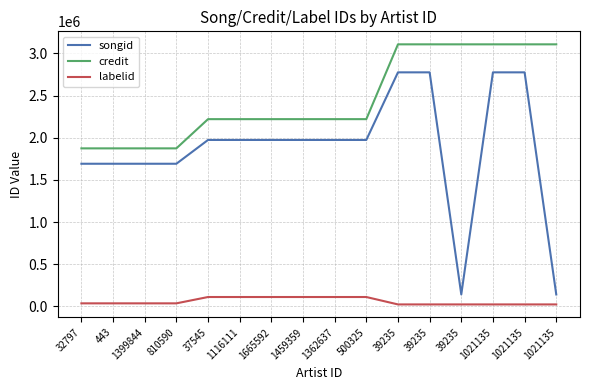

Reading left to right, what are all the values shown in this chart?

songid: 1691261	1691261	1691261	1691261	1973337	1973337	1973337	1973337	1973337	1973337	2774803	2774821	141930	2774803	2774821	141930
credit: 1873615	1873615	1873615	1873615	2219970	2219970	2219970	2219970	2219970	2219970	3106837	3106837	3106837	3106837	3106837	3106837
labelid: 36314	36314	36314	36314	111362	111362	111362	111362	111362	111362	23569	23569	23569	23569	23569	23569